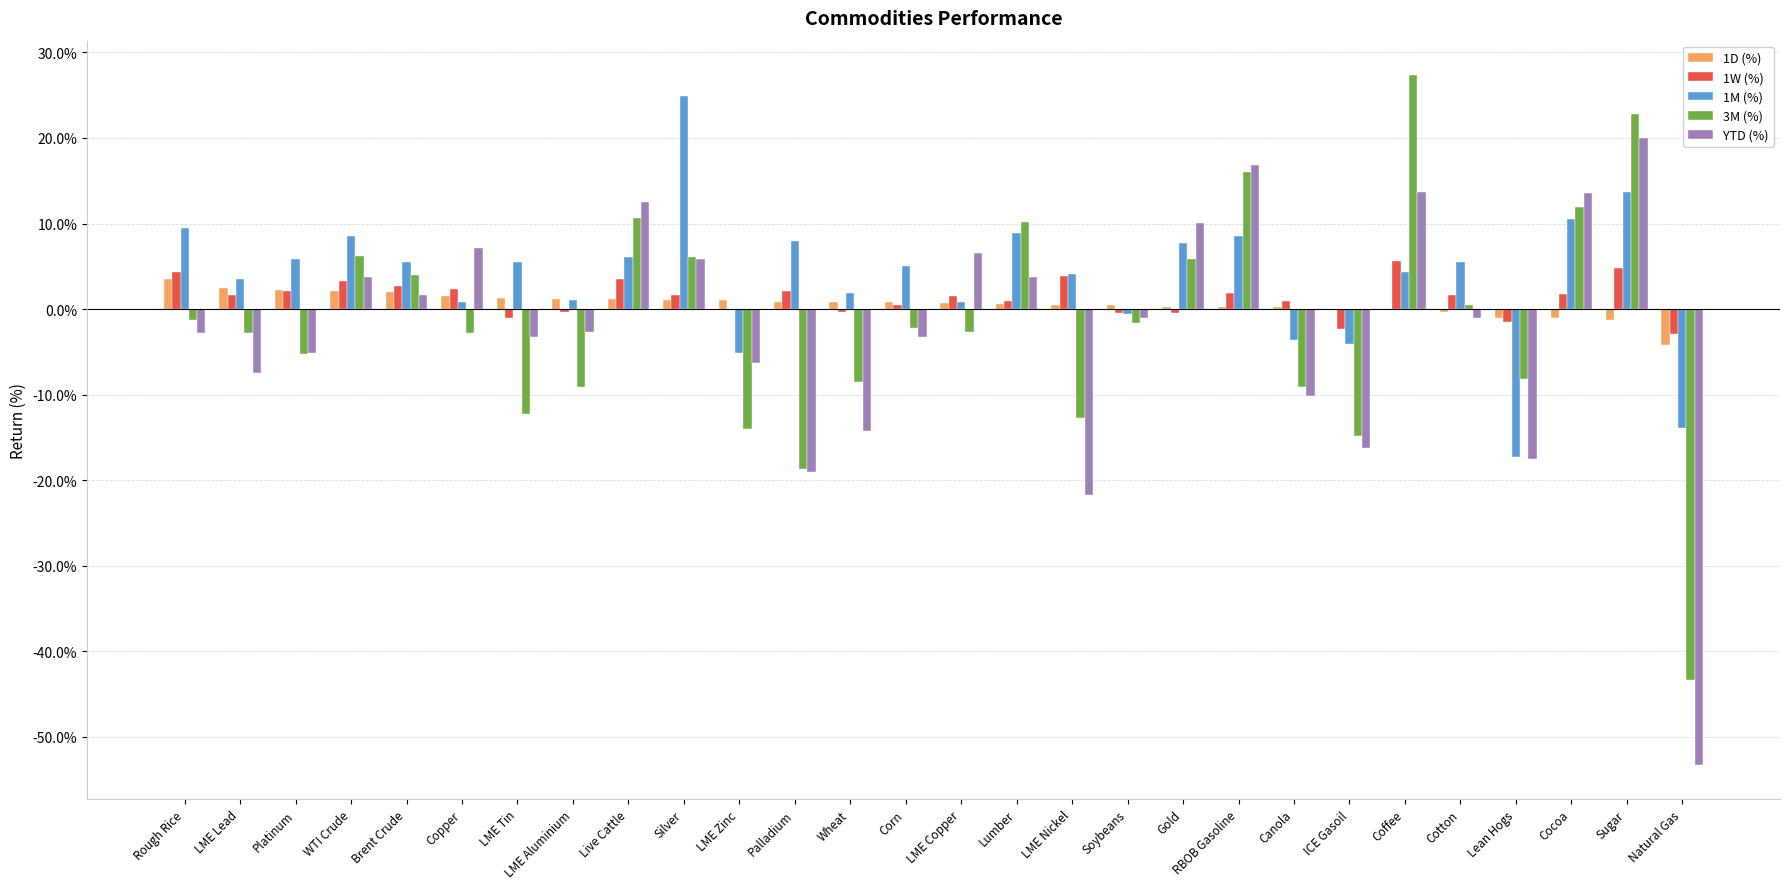

What are all the series names shown in the legend?

1D (%), 1W (%), 1M (%), 3M (%), YTD (%)